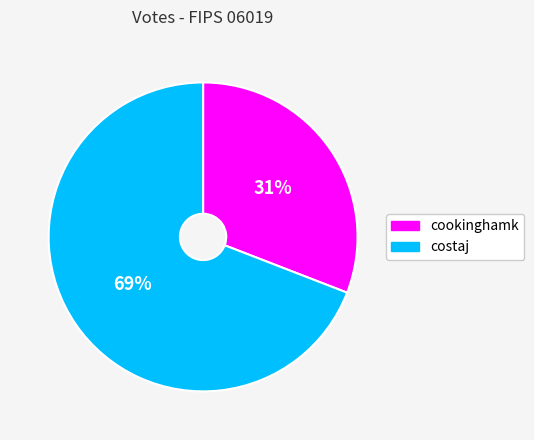

To the nearest percent, what portion does costaj represent?

69%